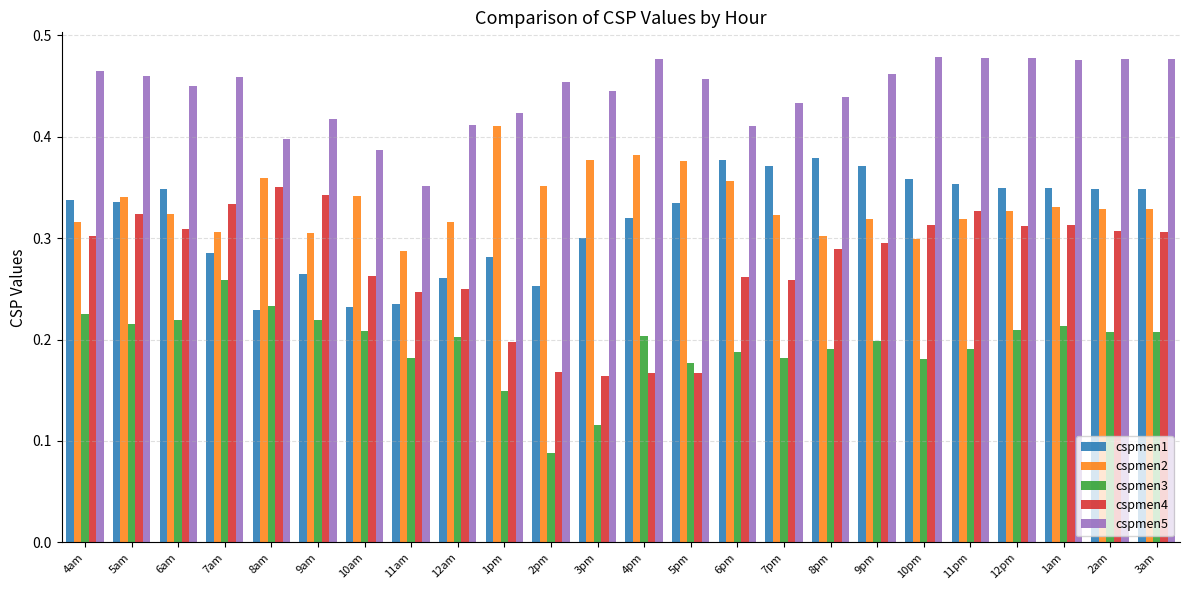

Which series has the largest range (max minus min)?

cspmen4